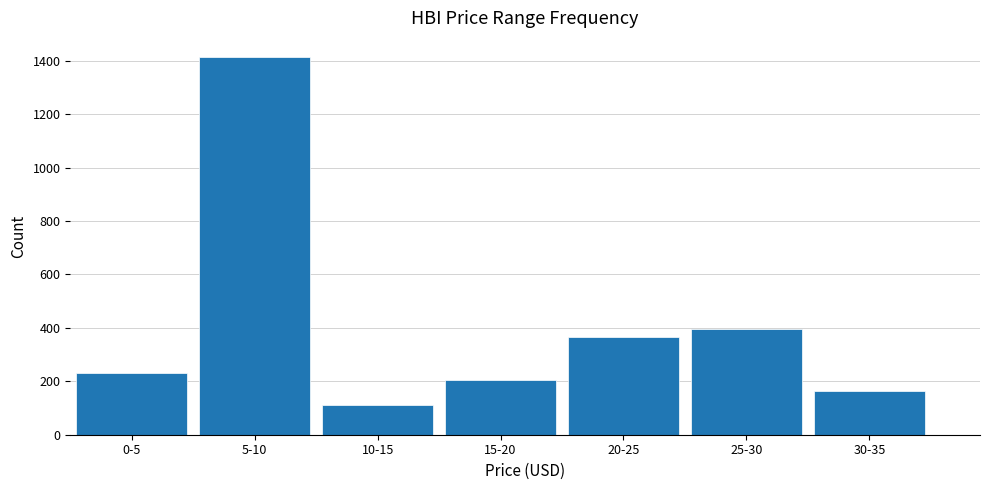

Reading left to right, what are all the values shown in this chart?

230	1415	111	205	367	395	164